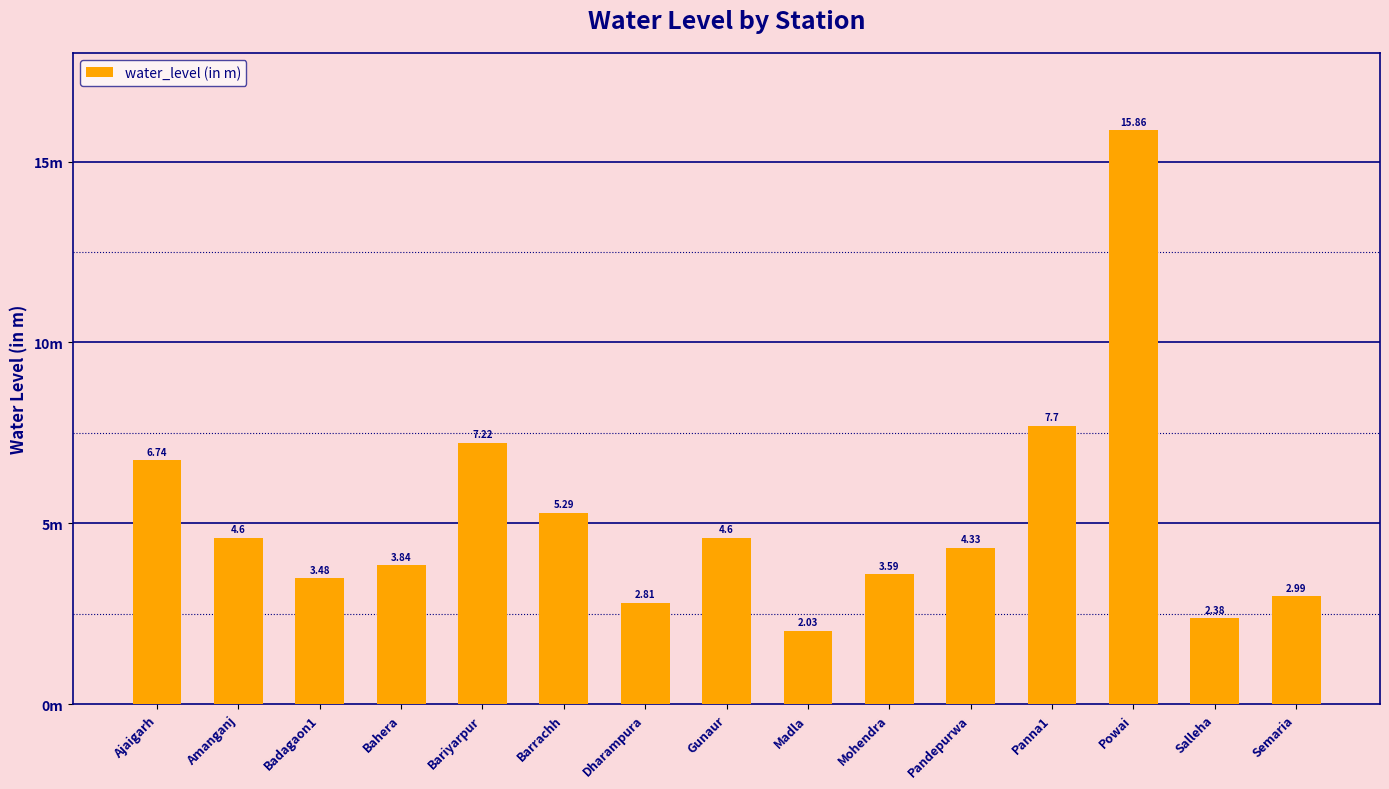

Are the bars horizontal?

No